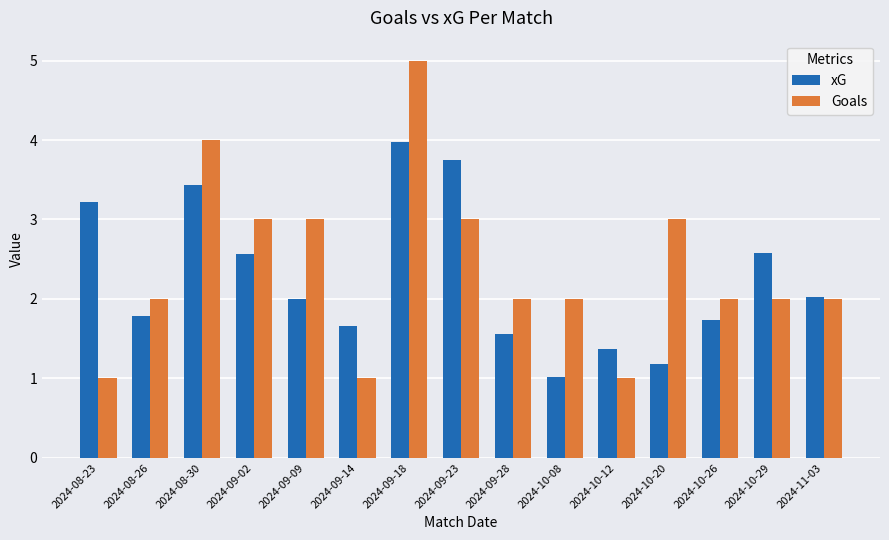

Is the value of Goals at 2024-09-28 greater than the value of xG at 2024-10-26?

Yes